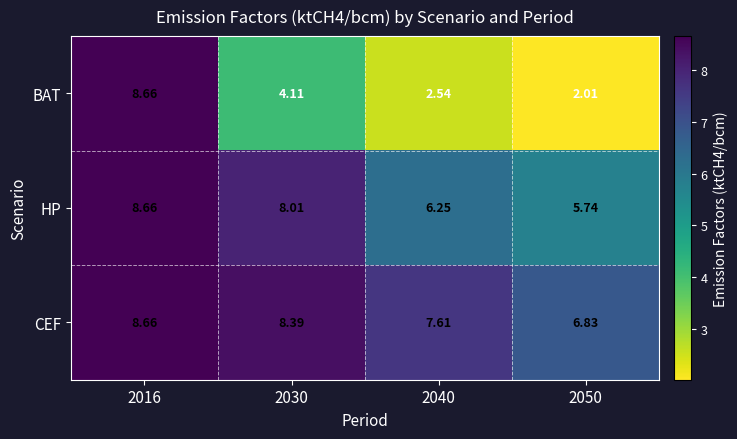

Which series has the largest total across all categories?

CEF